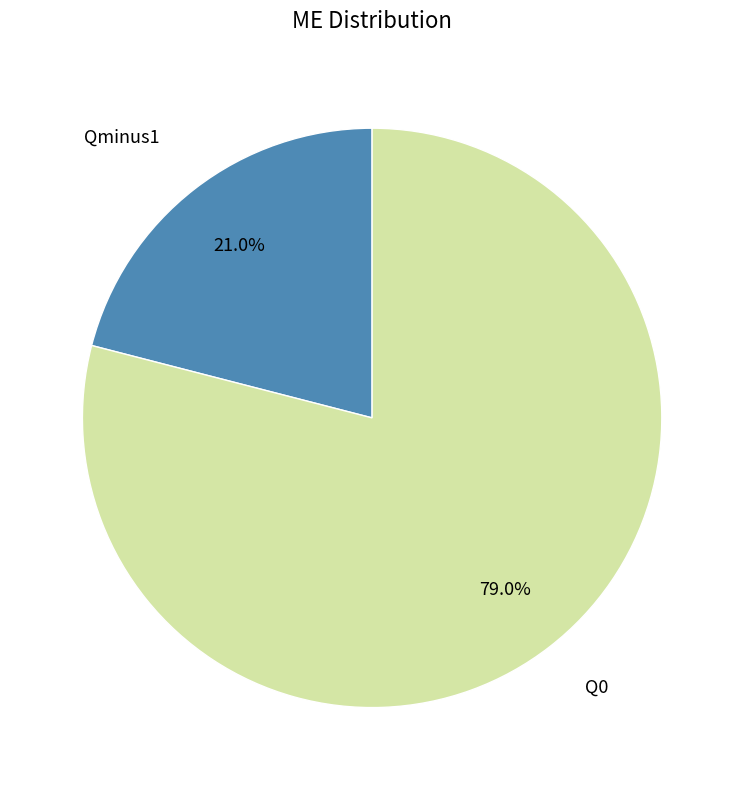

Does any single category account for the majority?

Yes